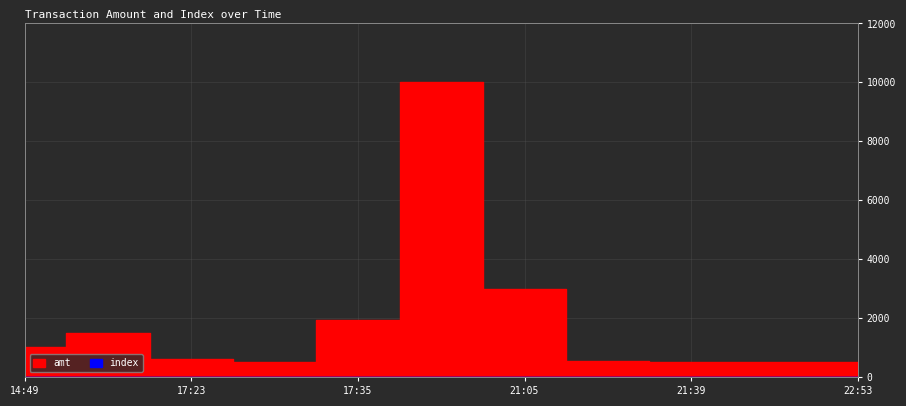

What is the total value across all series at 21:39?

508.0